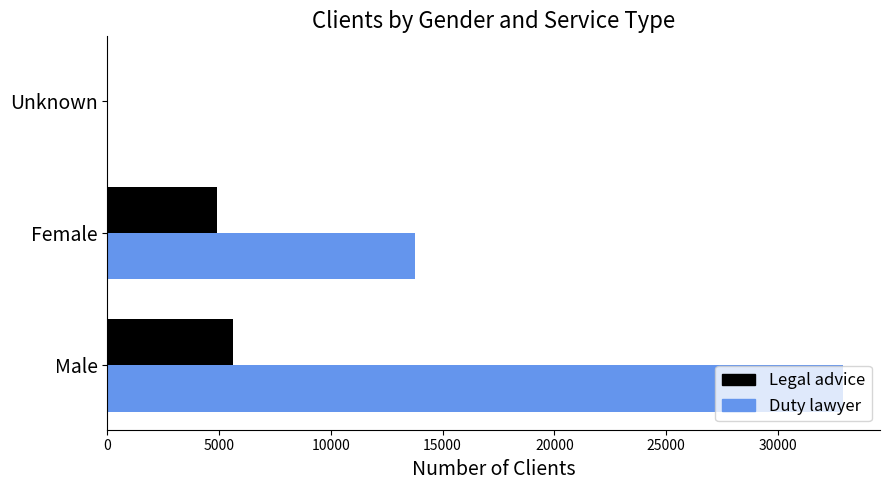

What is the sum of the Legal advice values at Male and Female?

10518